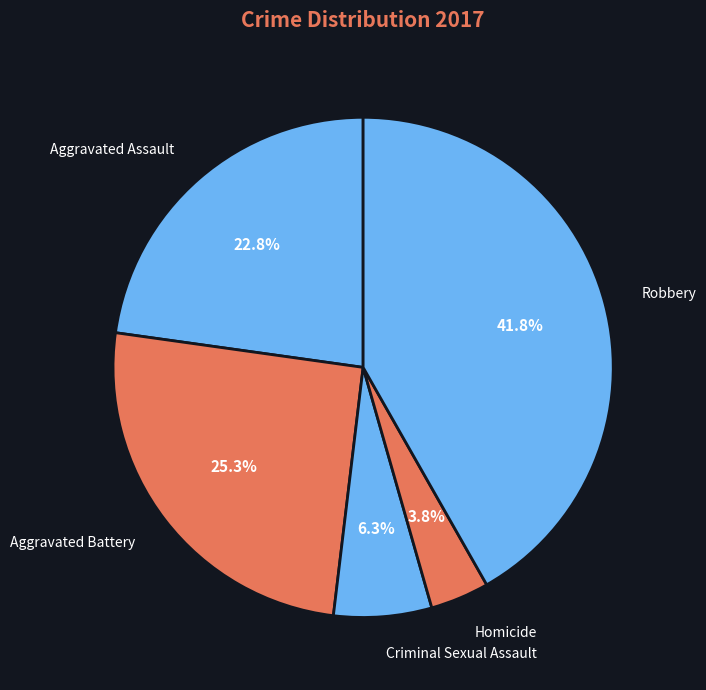

What is the ratio of the value at Homicide to the value at Aggravated Assault?

0.2